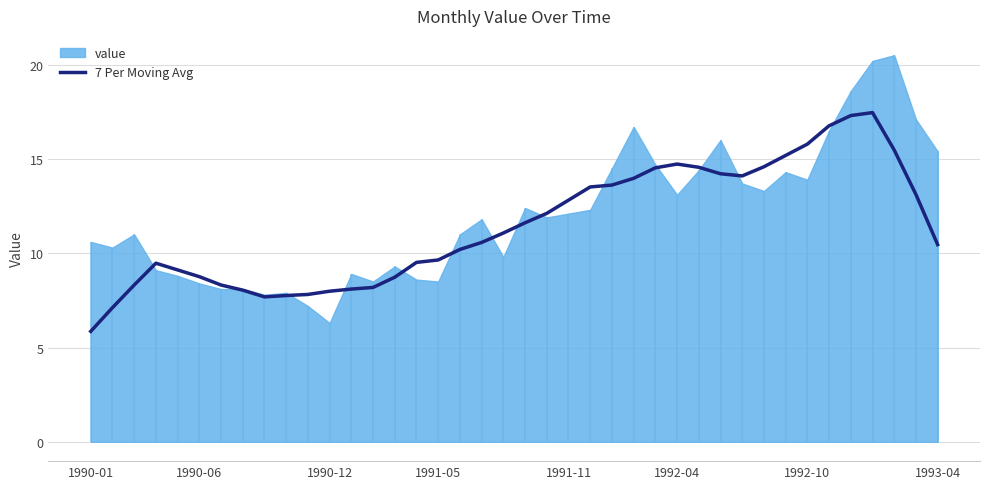

What is the minimum value for 7 Per Moving Avg?

5.9